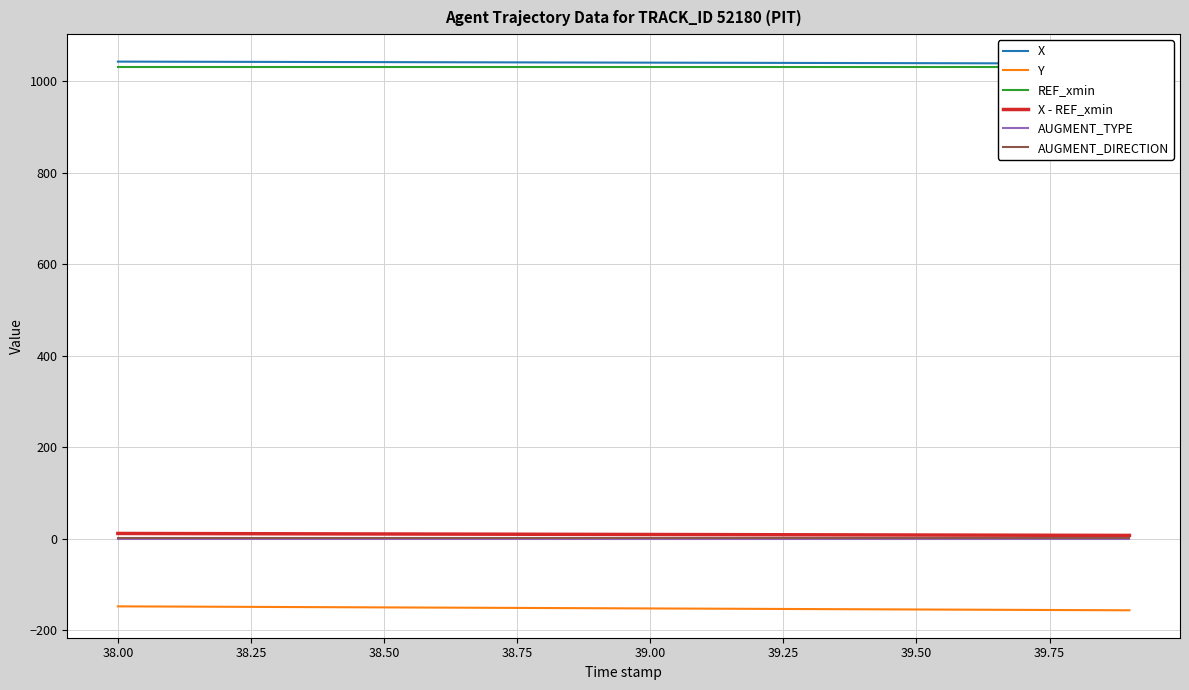

True or false: Y has a value of -154.8 at 39.50.

True